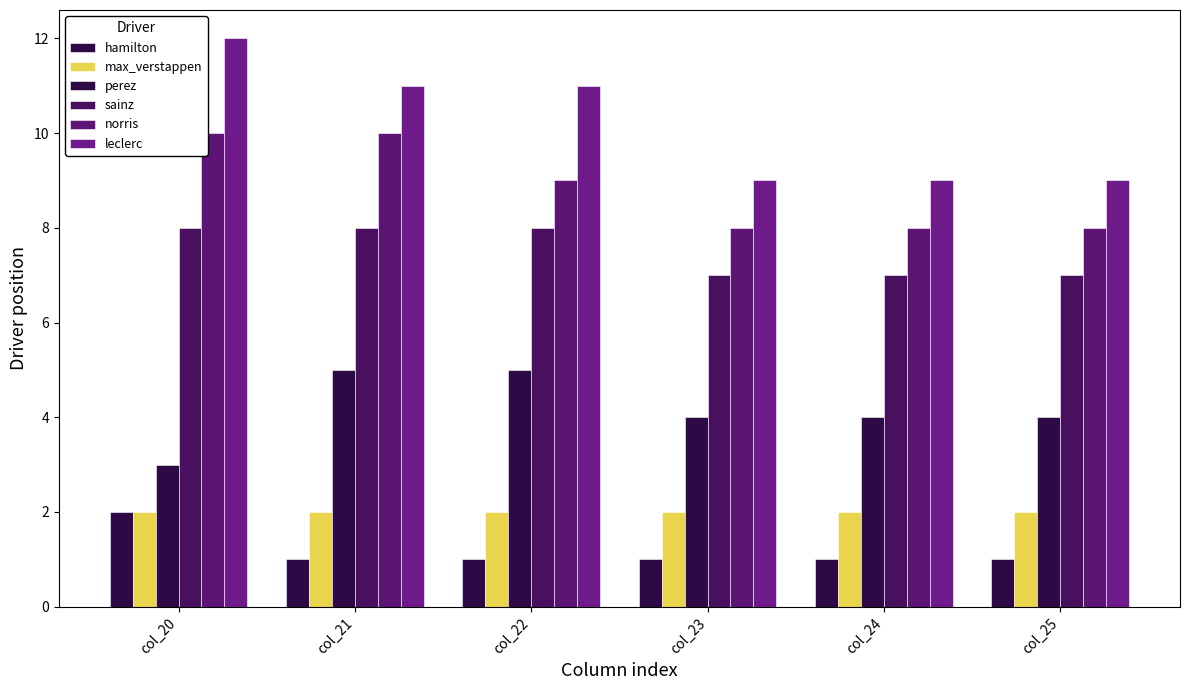

The value of perez at col_25 is 4. True or false?

True